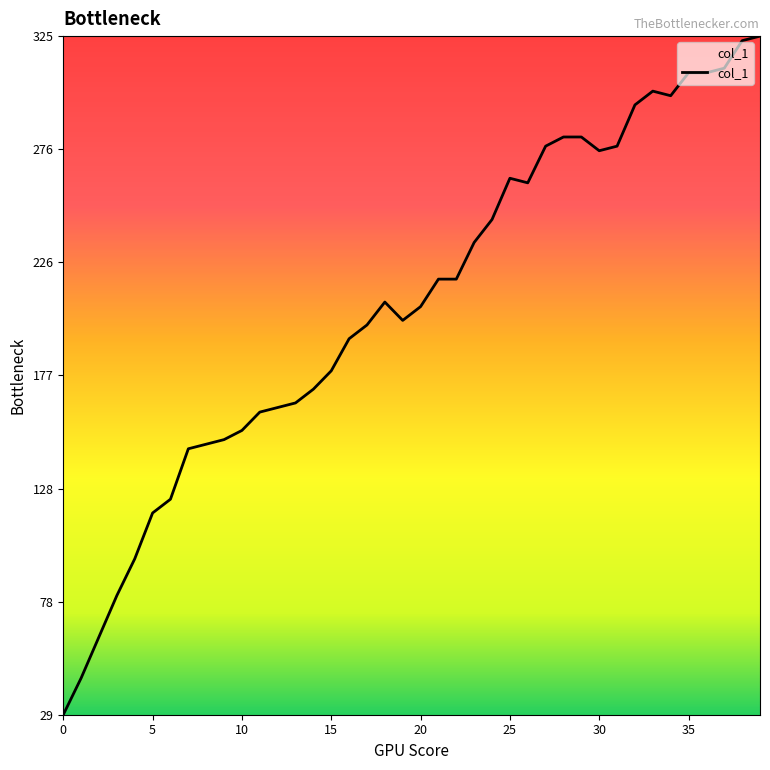

What is the minimum value shown in the chart?

29